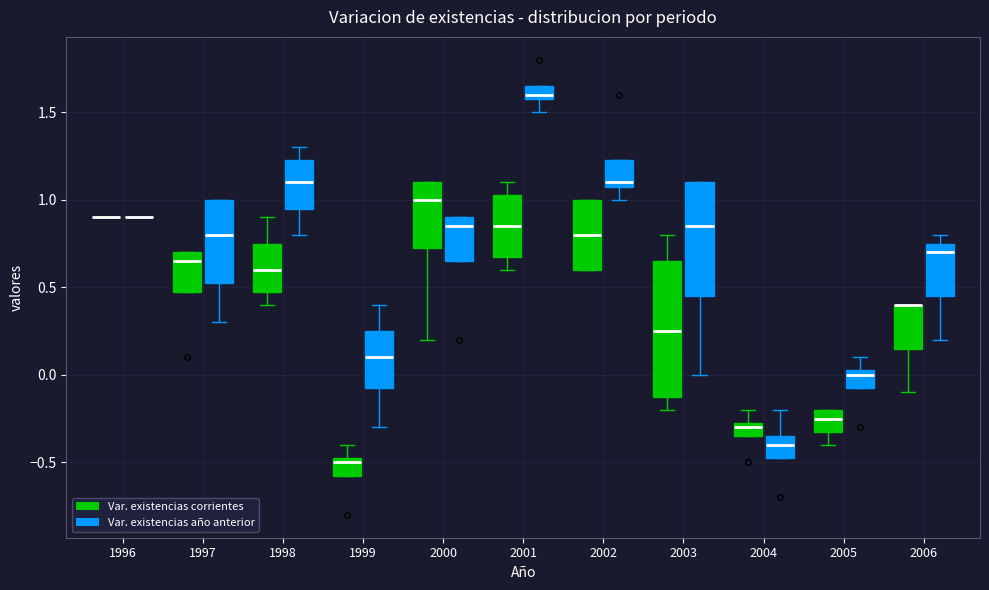

Comparing the boxes themselves (not the whiskers), which one is the tallest?

2003 (Var. existencias corrientes)